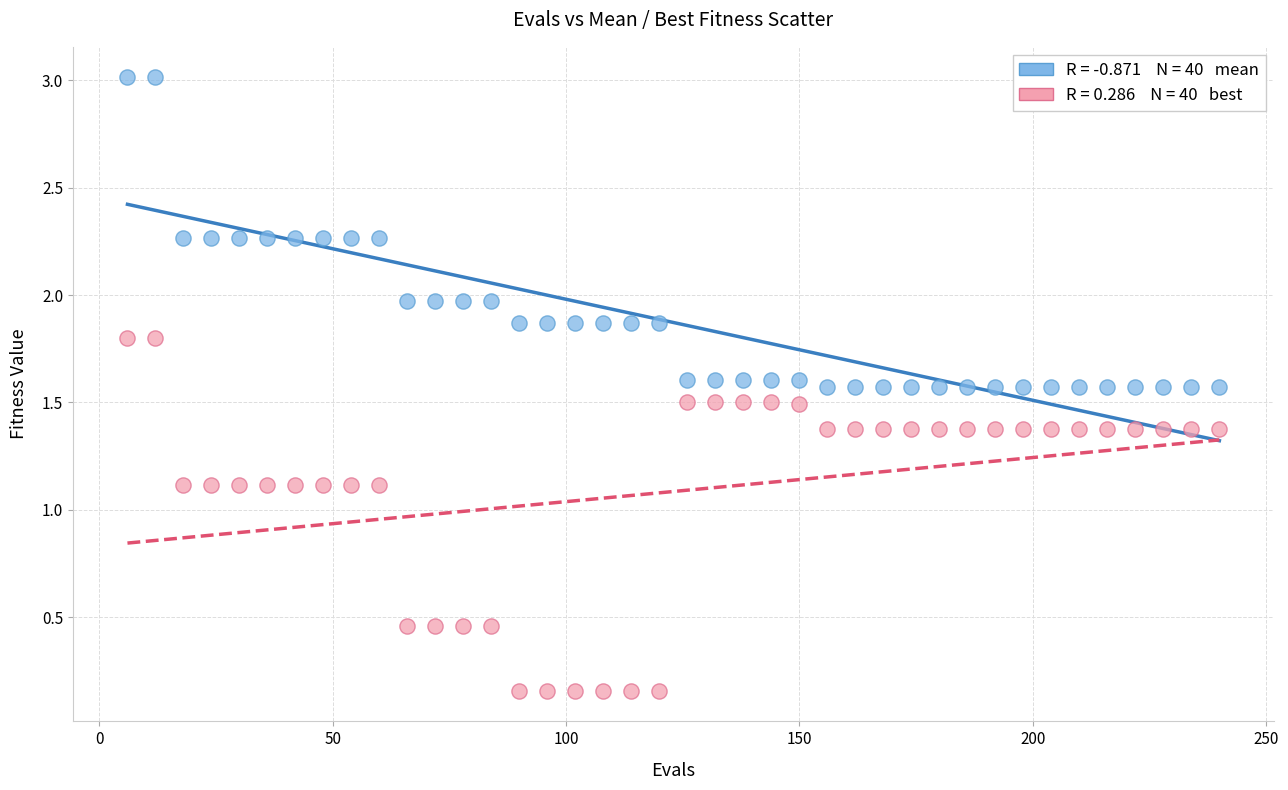

Across all data points, what is the range of Y values (max minus min)?

2.9